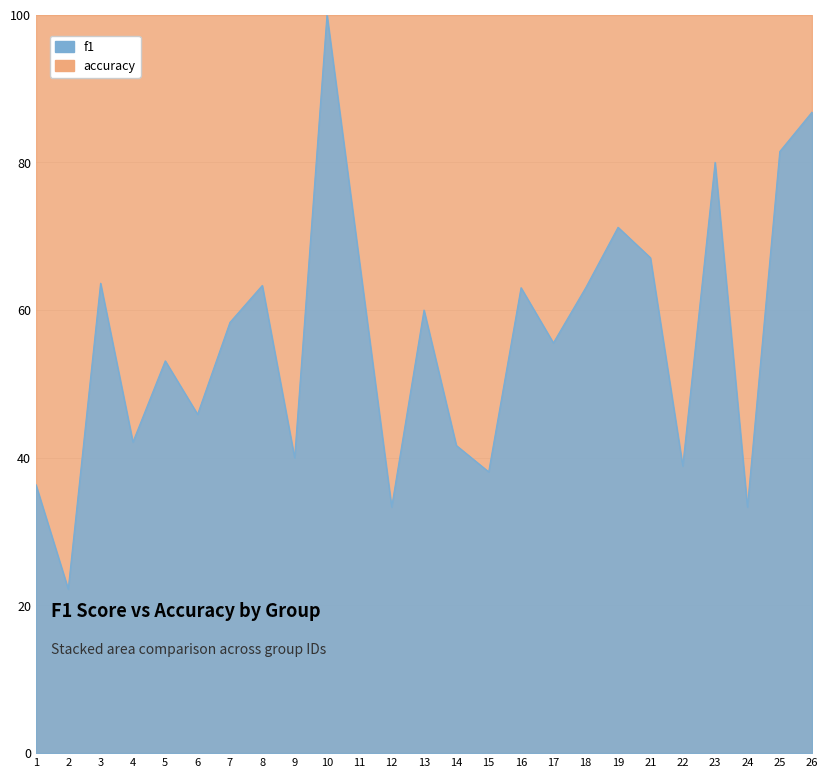

Reading right to left, extract all data points from this chart.

26=0.9	25=0.8	24=0.3	23=0.8	22=0.4	21=0.7	19=0.7	18=0.6	17=0.6	16=0.6	15=0.4	14=0.4	13=0.6	12=0.3	11=0.7	10=1.0	9=0.4	8=0.6	7=0.6	6=0.5	5=0.5	4=0.4	3=0.6	2=0.2	1=0.4